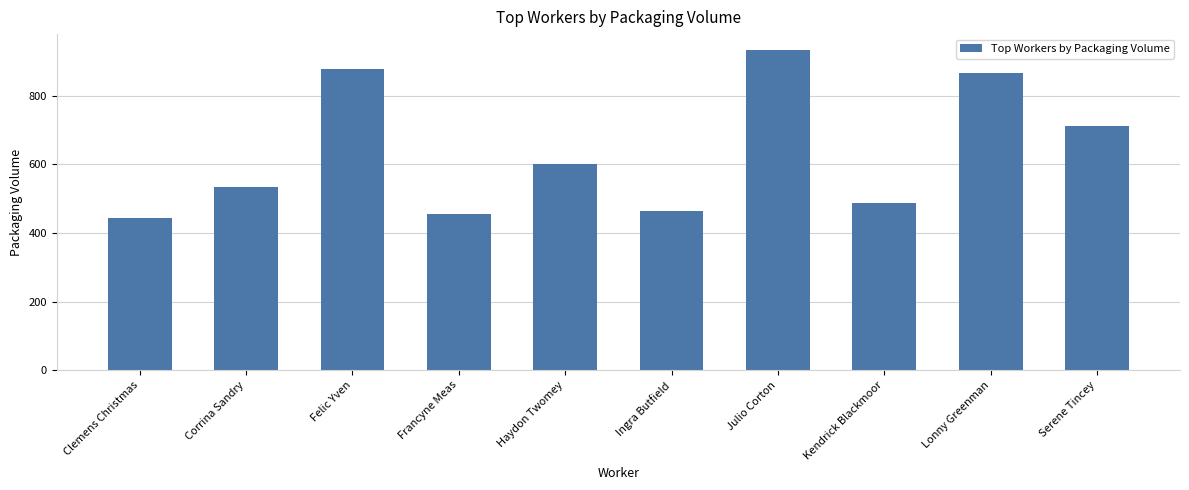

Does the chart contain any negative values?

No